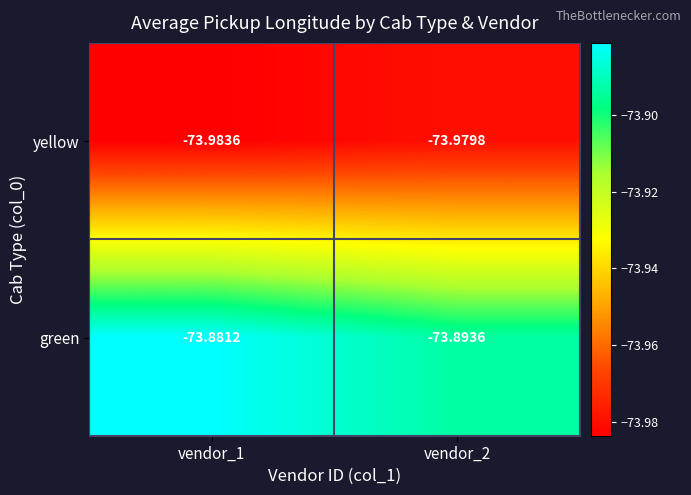

Between vendor_1 and vendor_2, which series saw the biggest shift?

green